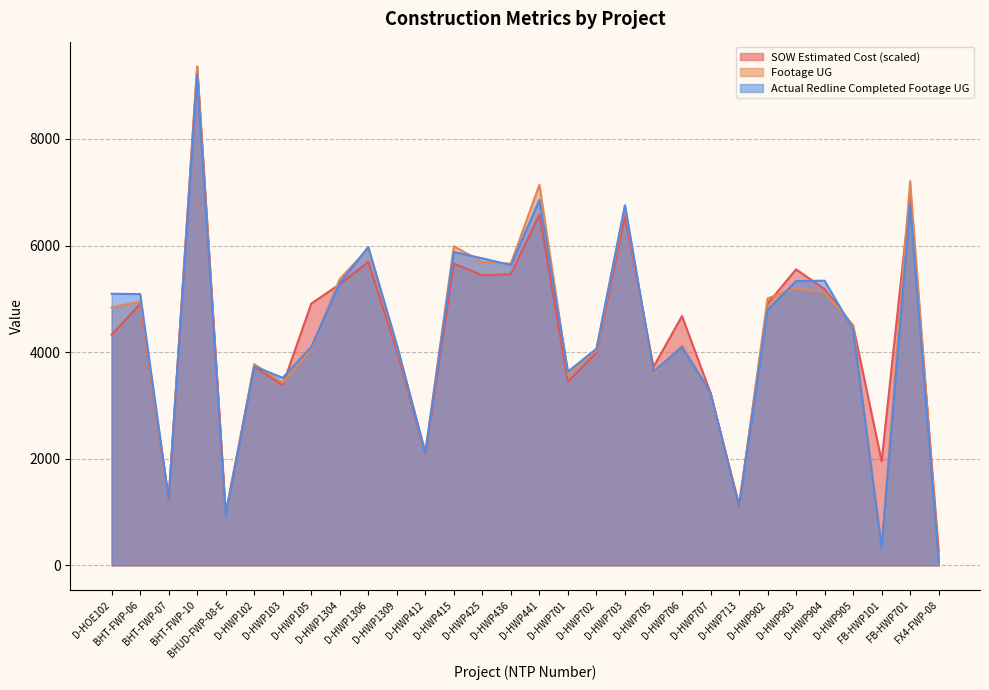

What is the value of the SOW Estimated Cost point at the 10th from the left?

5693.0